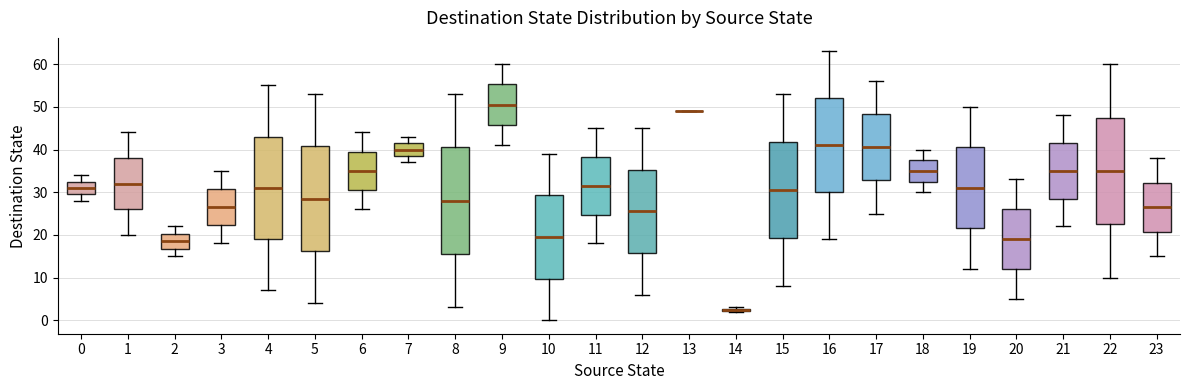

Where is the upper edge of the box at x = 14 on the y-axis? The values are not printed on the chart, so give them approximately, as read against the axis.

3